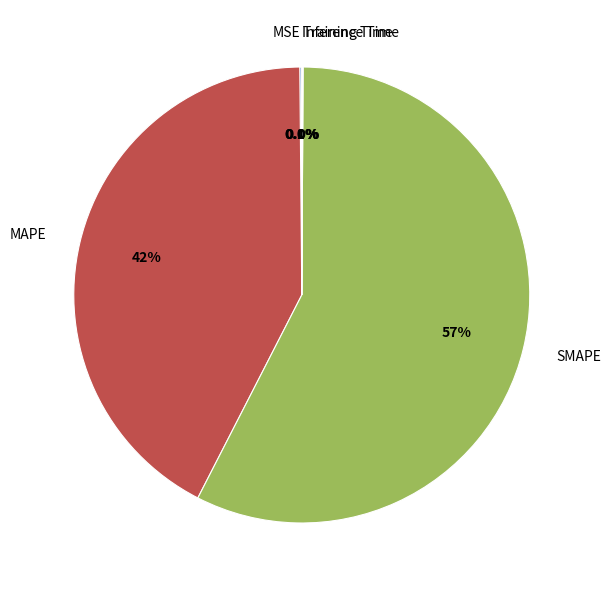

Which slice is the largest?

SMAPE